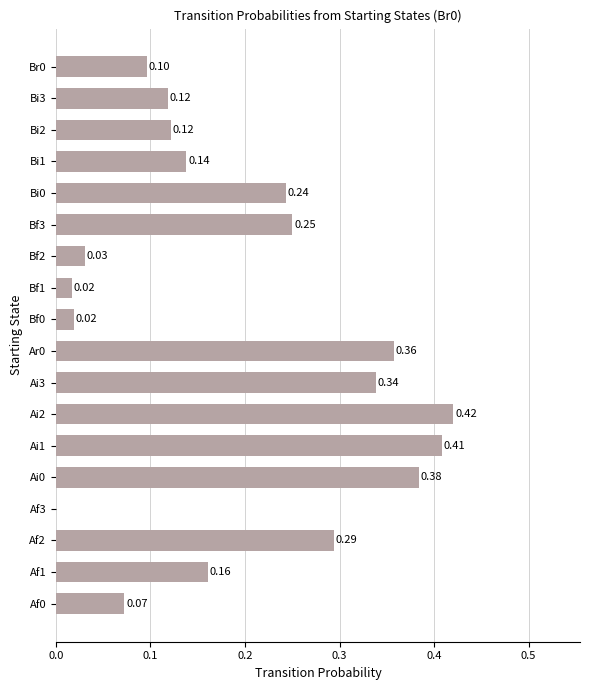

What is the sum of all values?

3.5